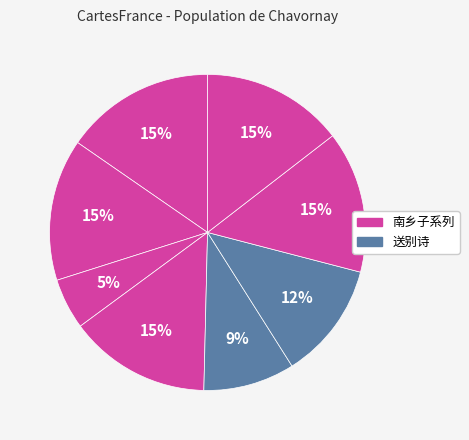

Rank the categories by value from lowest to highest.

南乡子·忆颍尾樱桃牡丹之盛，追写前游，因悼蒲庵、考功各, 送蒋中丞石庵考绩之京, 送彭退庵考功赴都, 南乡子 忆颍尾樱桃牡丹之盛，追写前游，因悼蒲庵、考功各一首 其一, 南乡子 忆颍尾樱桃牡丹之盛，追写前游，因悼蒲庵、考功各一首 其二, 南乡子 忆颍尾樱桃牡丹之盛，追写前游，因悼蒲庵、考功各一首 其三, 南乡子 忆颍尾樱桃牡丹之盛，追写前游，因悼蒲庵、考功各一首 其四, 南乡子 忆颍尾樱桃牡丹之盛，追写前游，因悼蒲庵、考功各一首